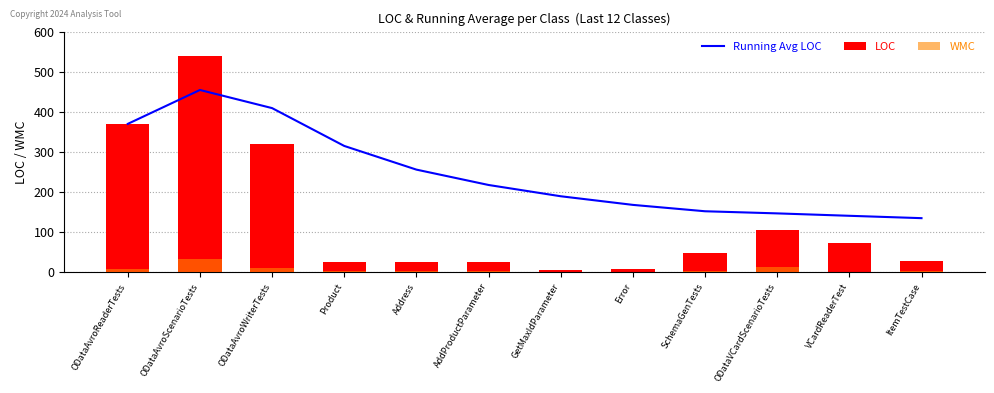

What is the sum of the WMC values at VCardReaderTest and ODataAvroWriterTests?

12.0